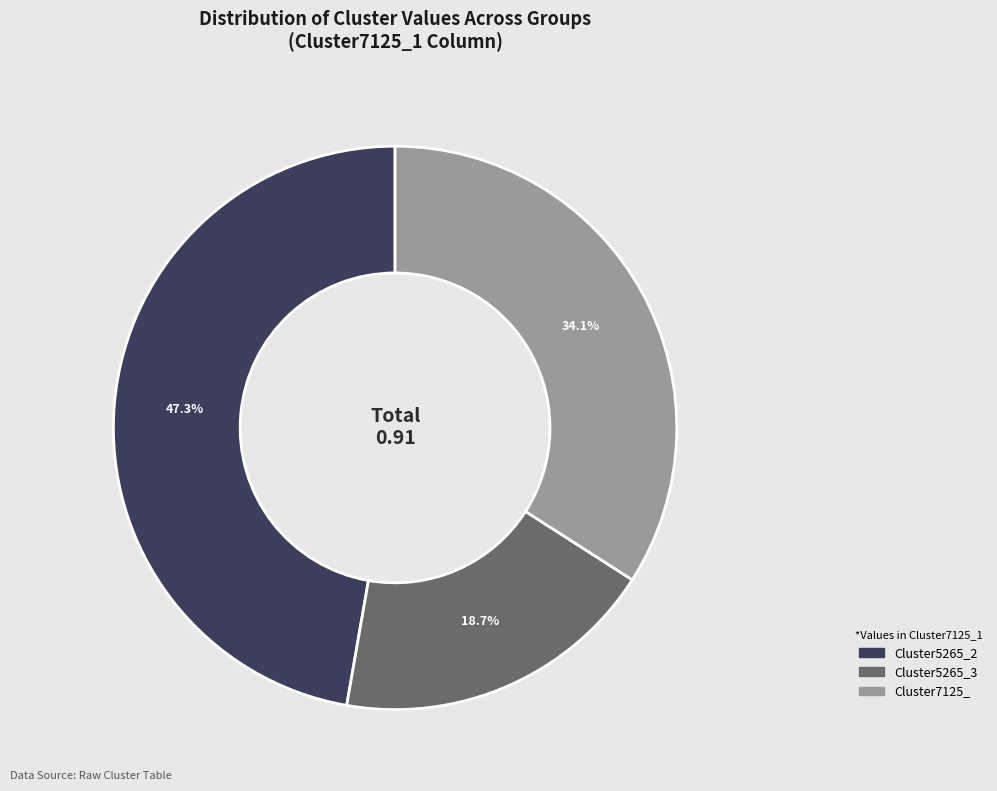

Is there a majority slice in this chart?

No